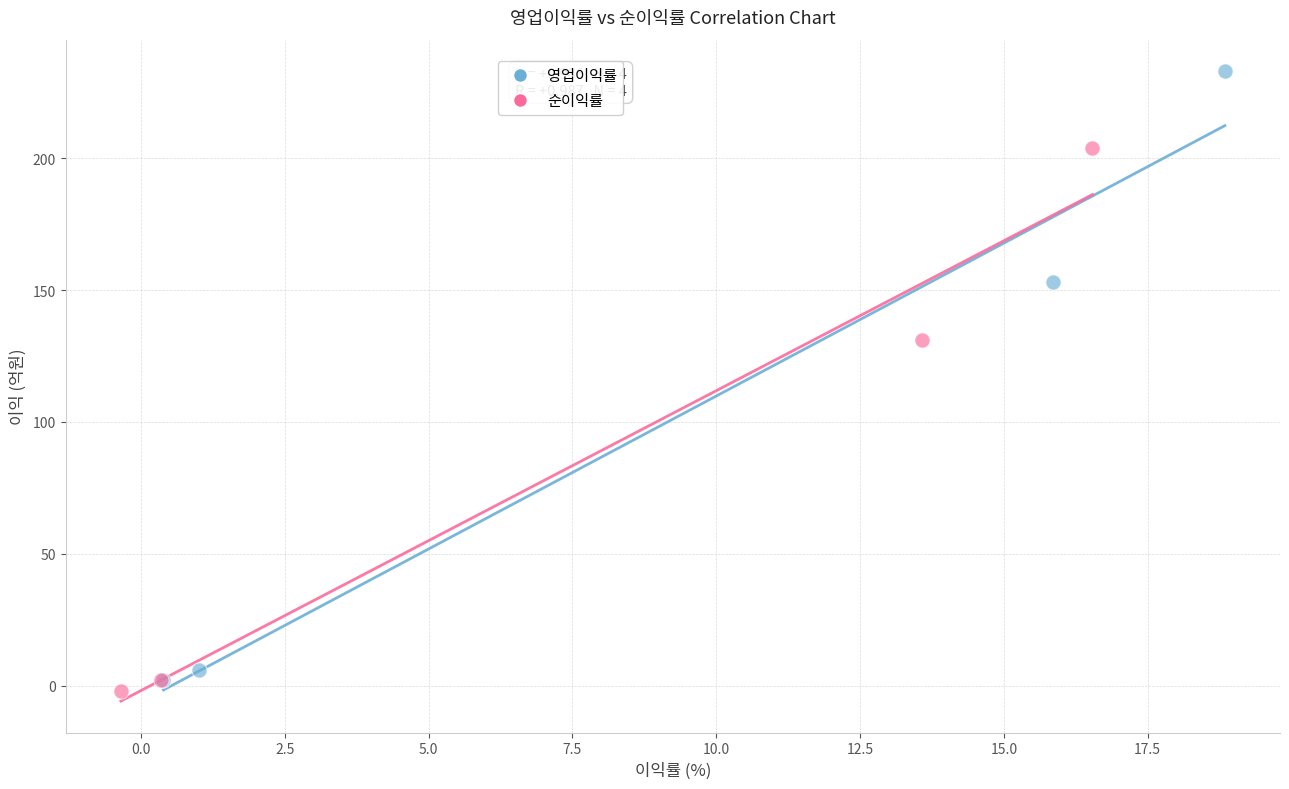

What are all the series names shown in the legend?

영업이익률, 순이익률